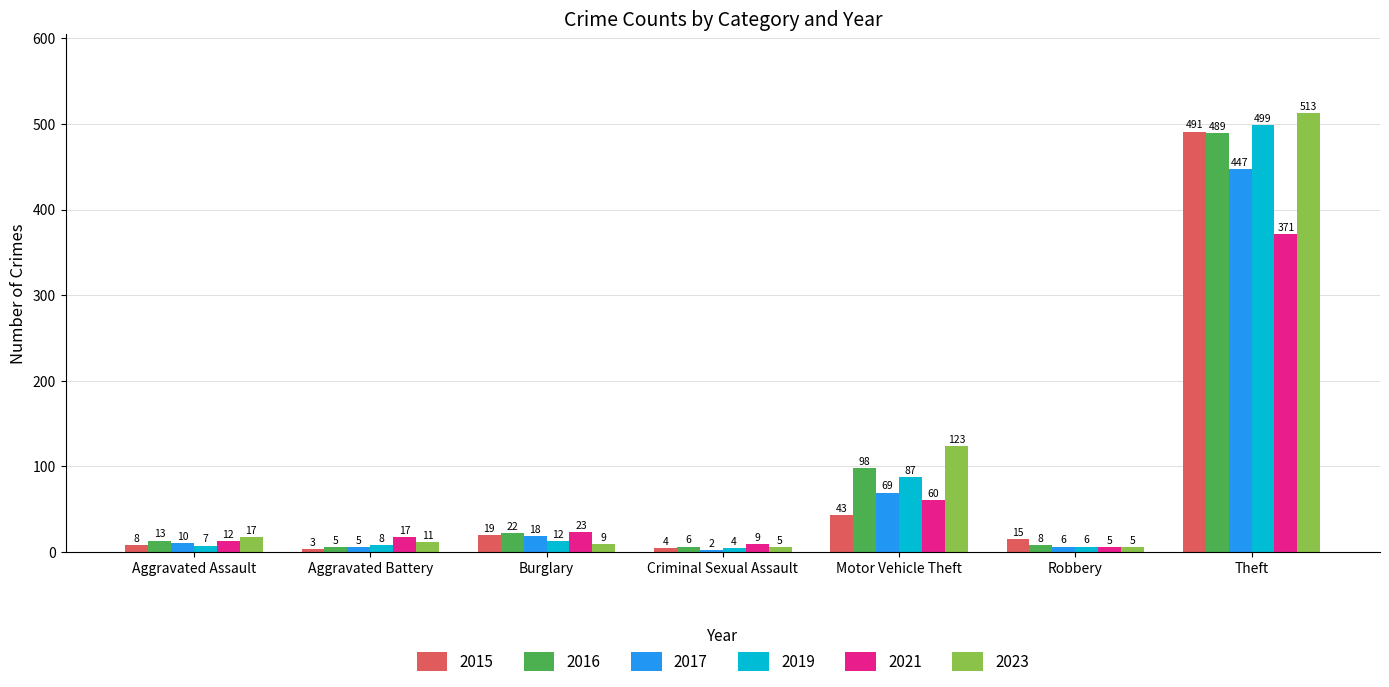

At Aggravated Assault, list the series in order from smallest to largest.

2019, 2015, 2017, 2021, 2016, 2023